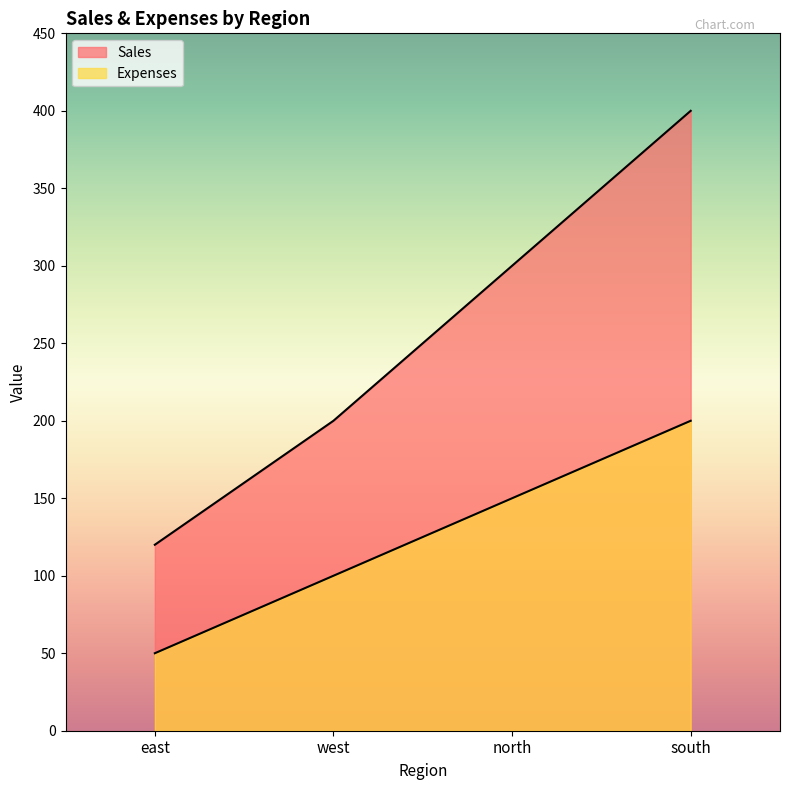

Which has a higher value, north or south?

south